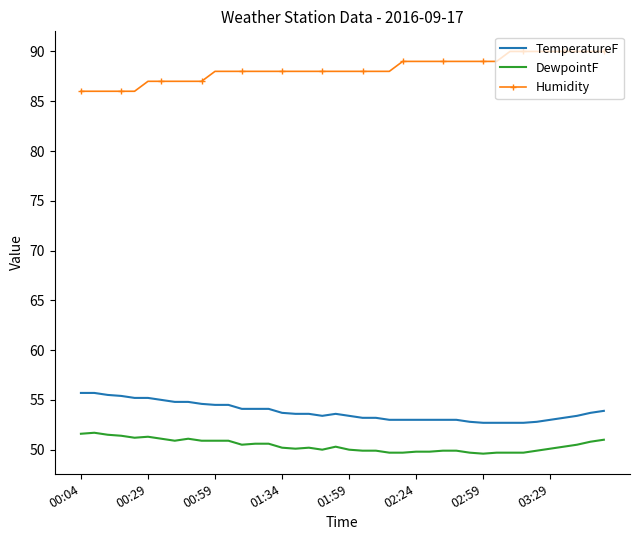

Count the number of categories in the chart.

40